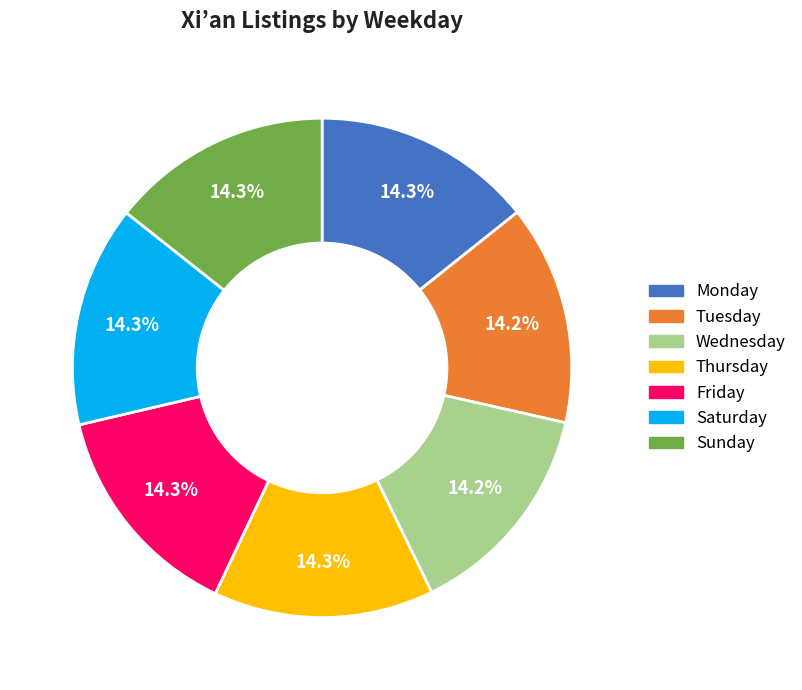

Count the number of slices in the pie.

7